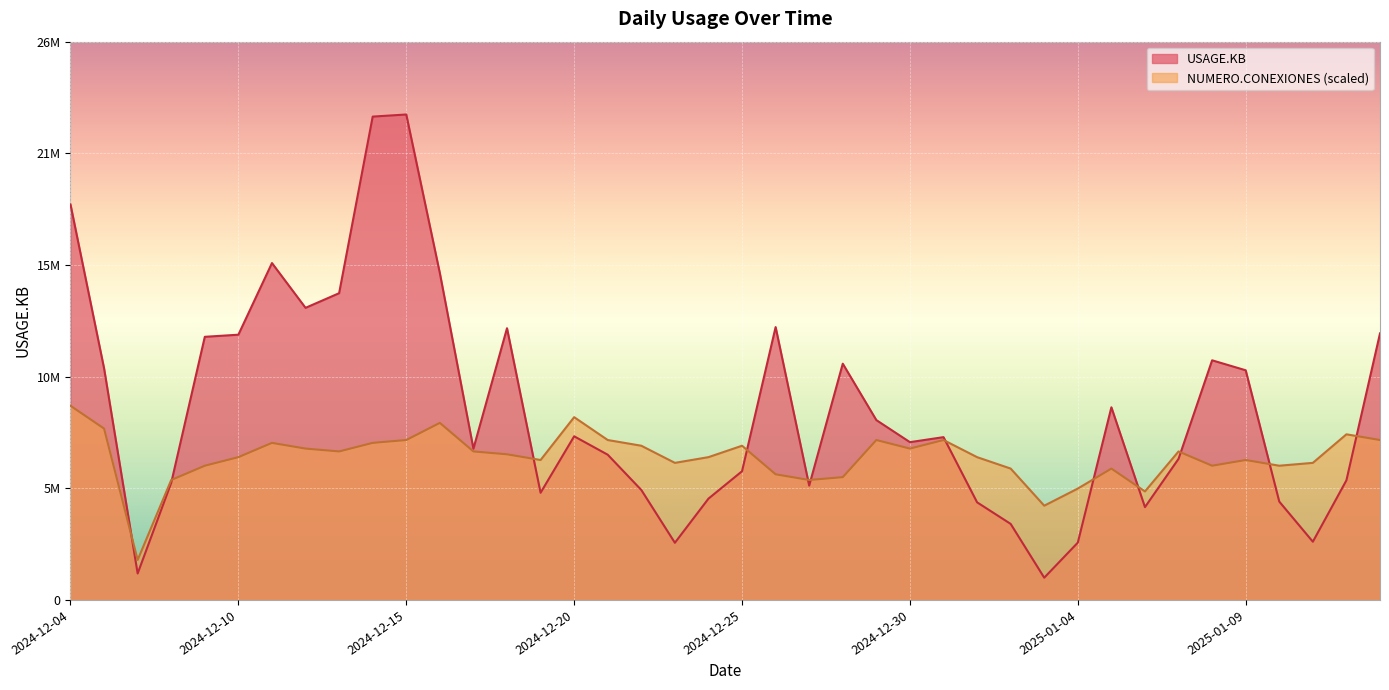

Count the number of categories in the chart.

40